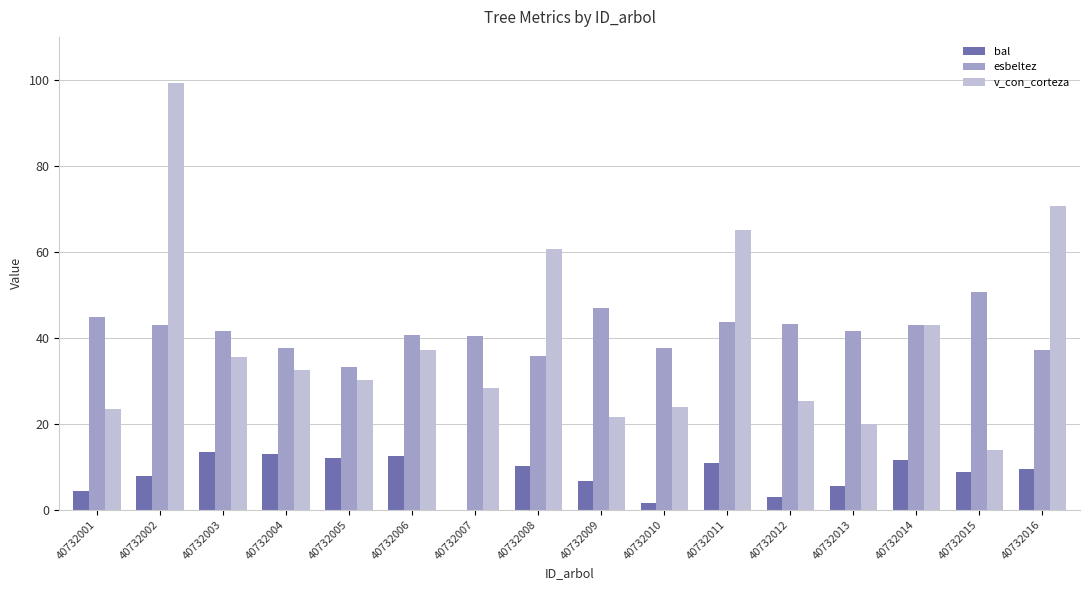

What is the greatest value displayed?

99.3